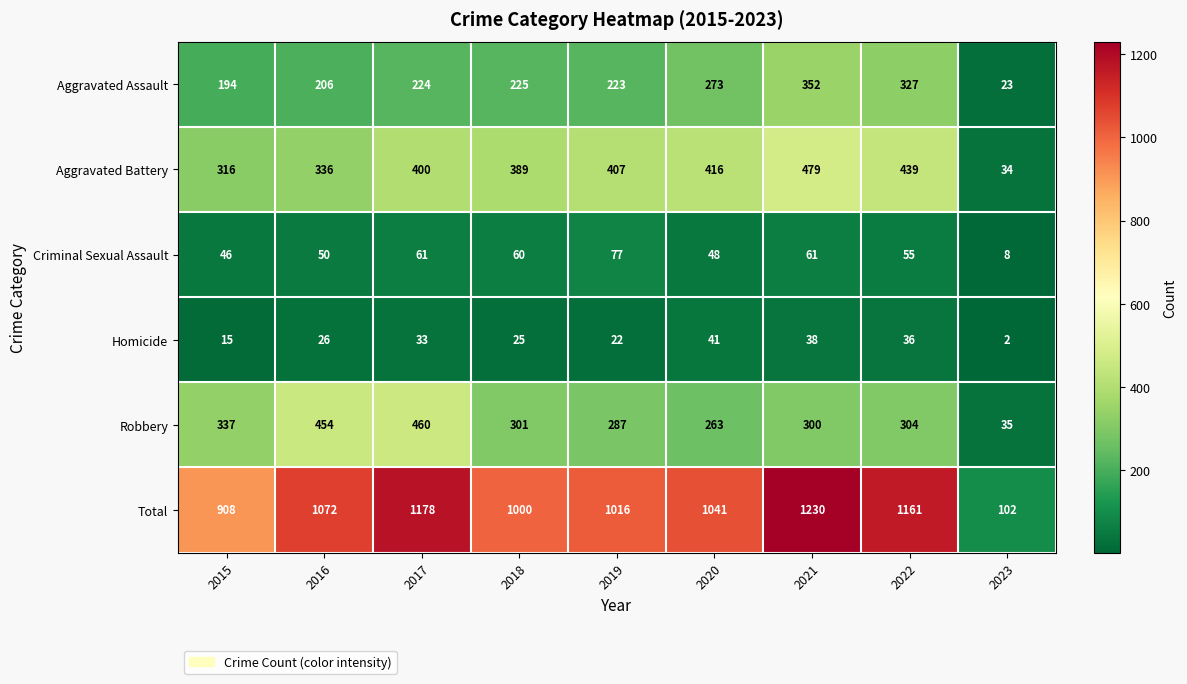

What is the sum of the Homicide values at 2018 and 2016?

51